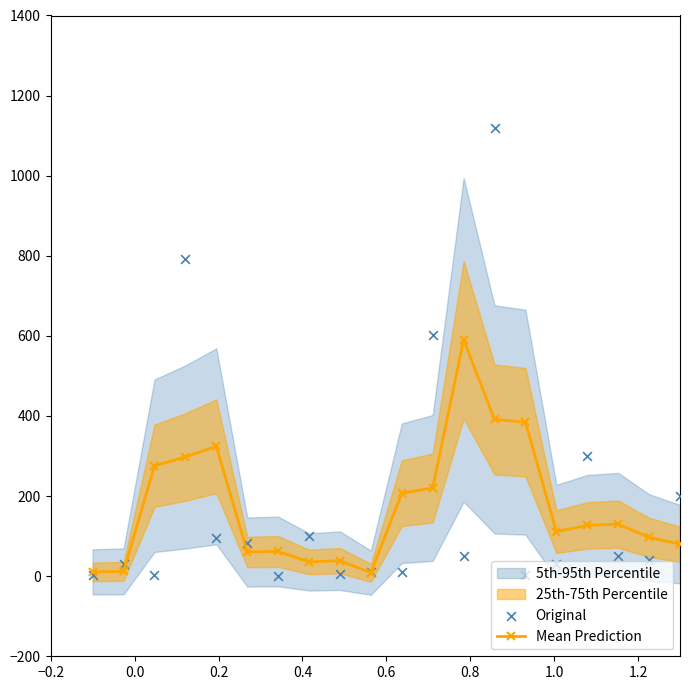

True or false: Mean Prediction has more than 0 interior local peaks.

True